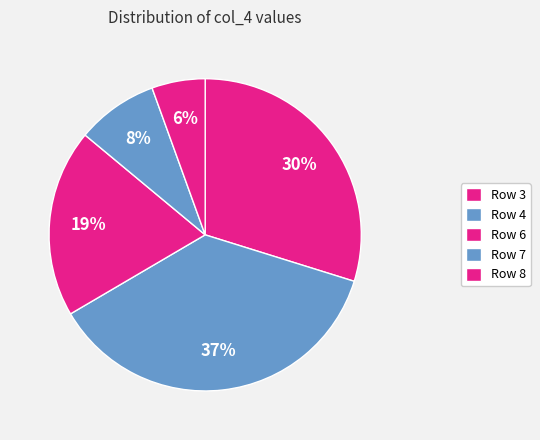

Between Row 3 and Row 7, which is larger?

Row 3